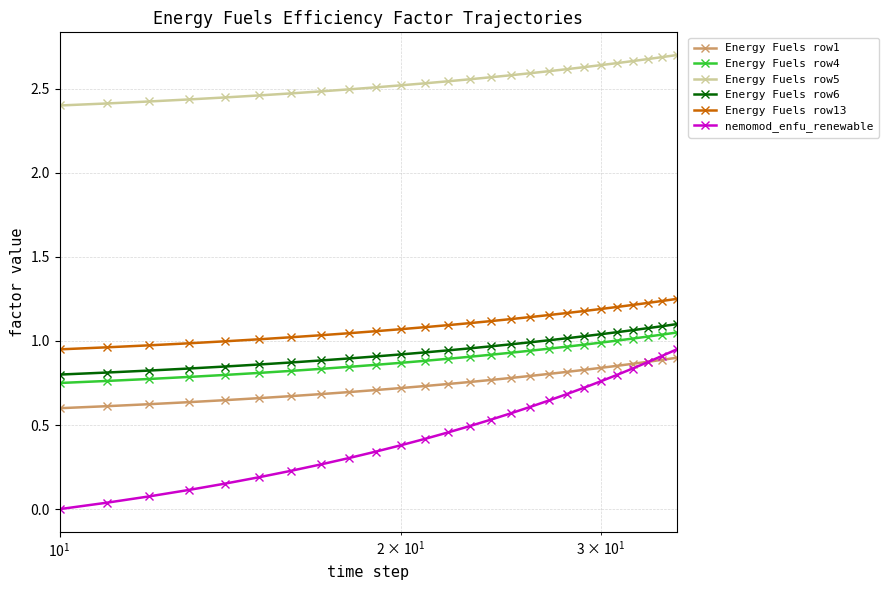

At how many categories does at least one series exceed 2?

26